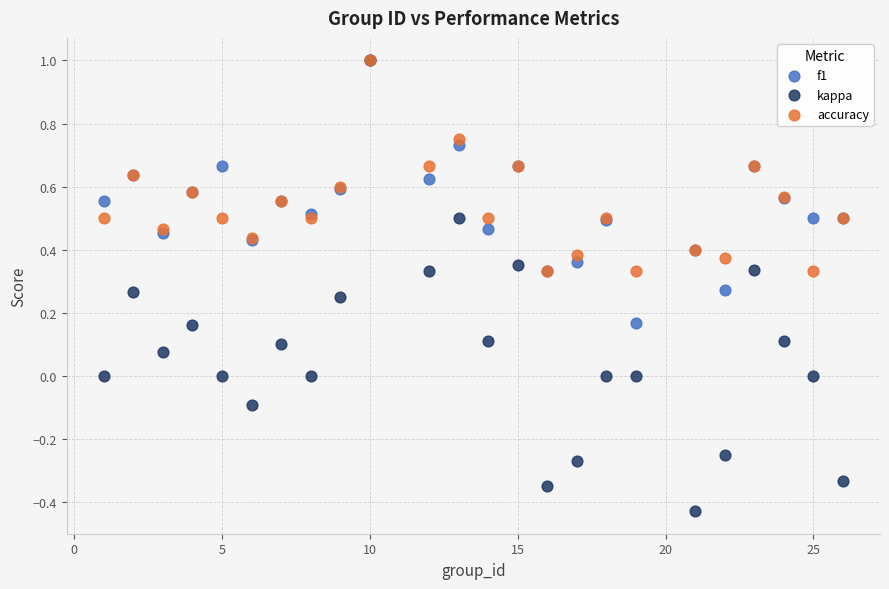

What are all the series names shown in the legend?

f1, kappa, accuracy